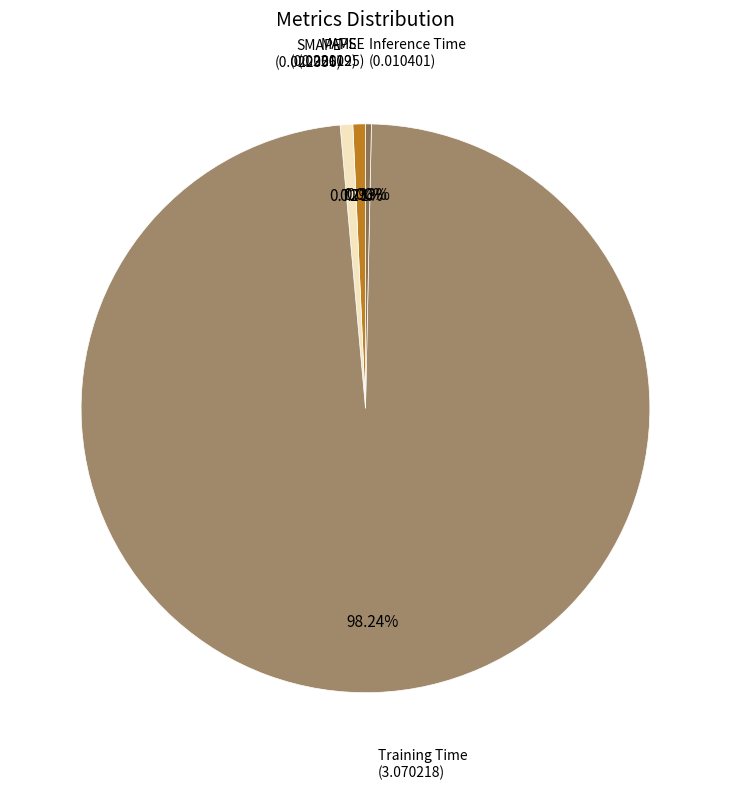

What is the majority slice?

Training Time